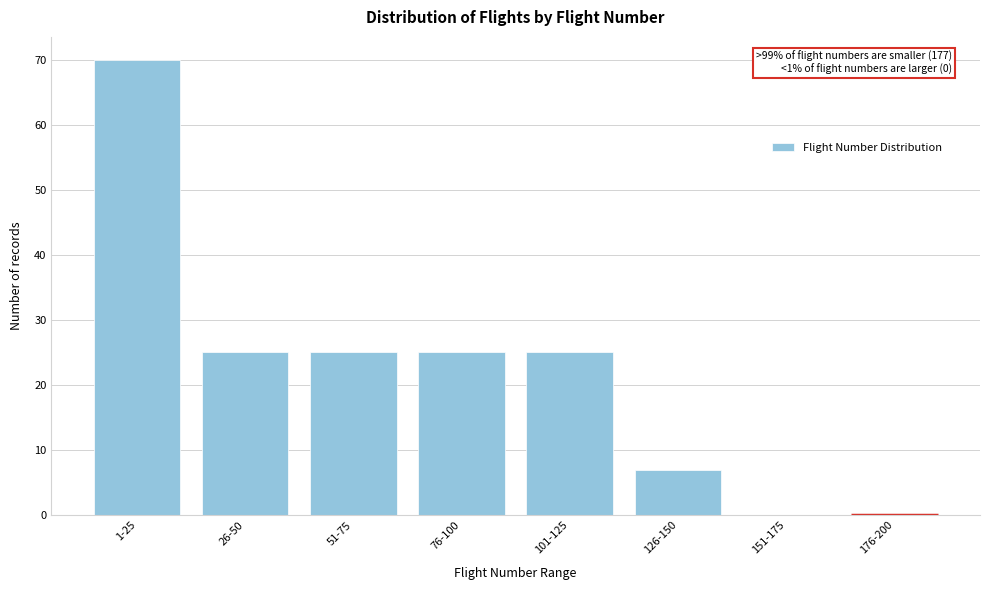

Reading right to left, what are all the values shown in this chart?

176-200=0	151-175=0	126-150=7	101-125=25	76-100=25	51-75=25	26-50=25	1-25=70